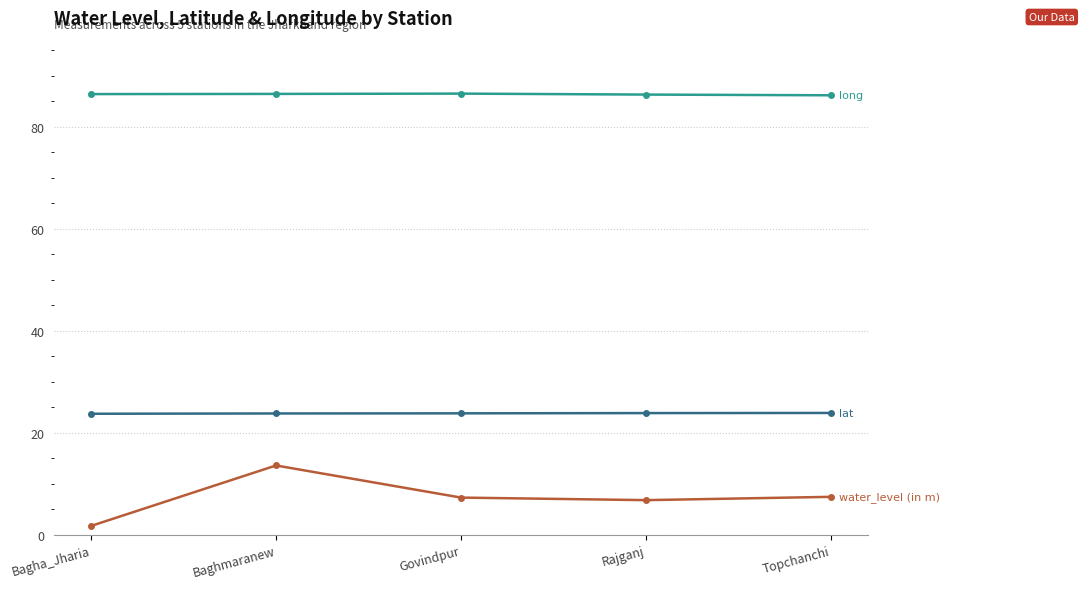

What is the label of the 2nd point from the left?

Baghmaranew